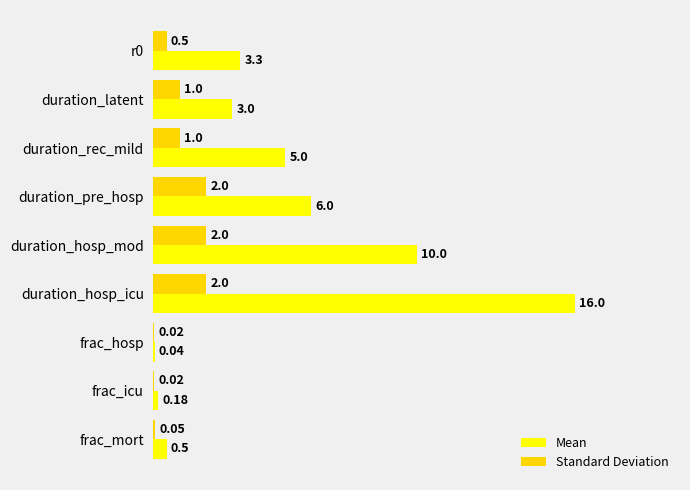

Which series changed the most between duration_rec_mild and duration_hosp_icu?

Mean